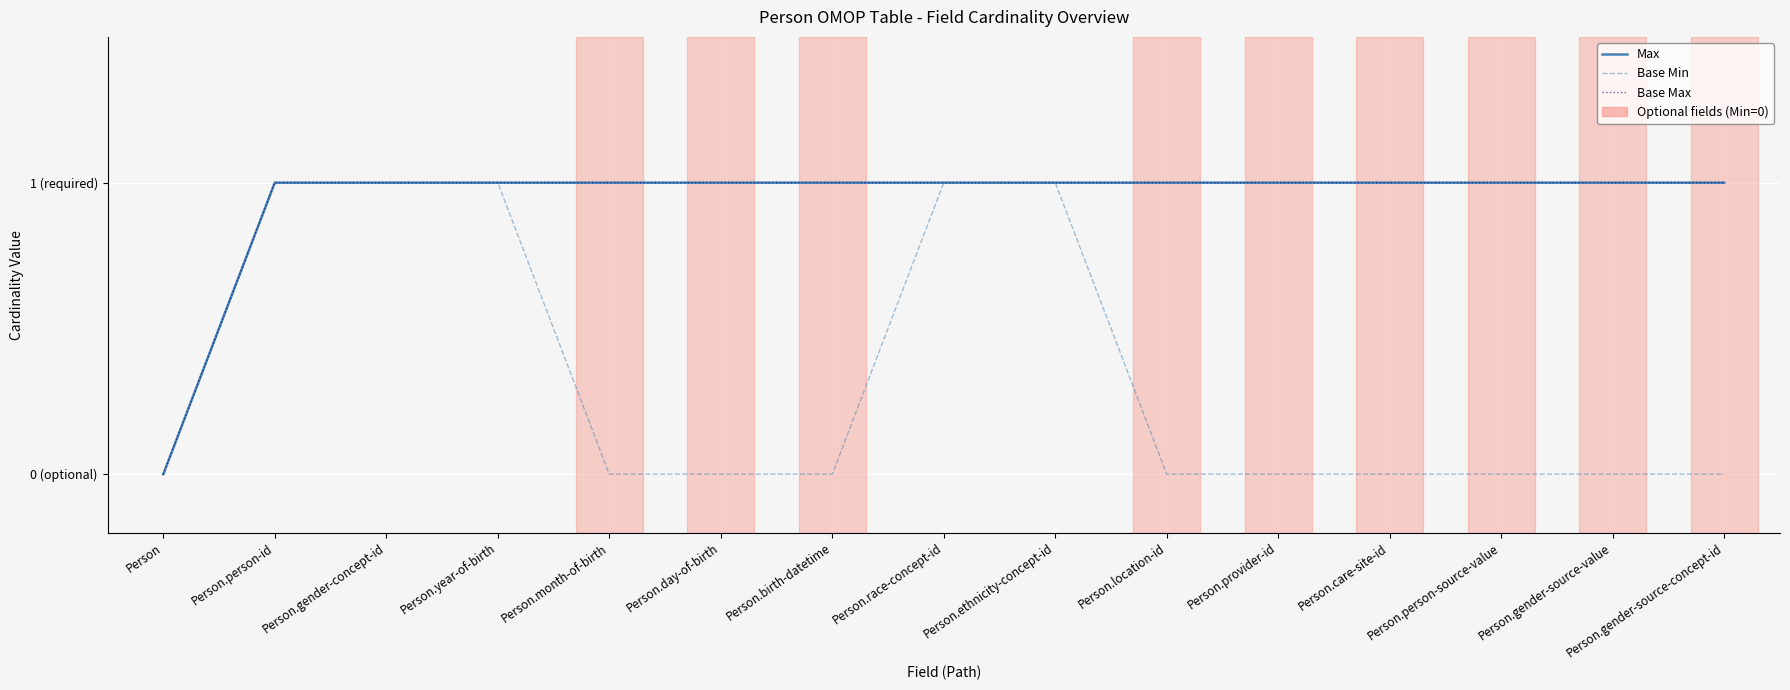

True or false: Base Min and Base Max intersect in this chart.

False